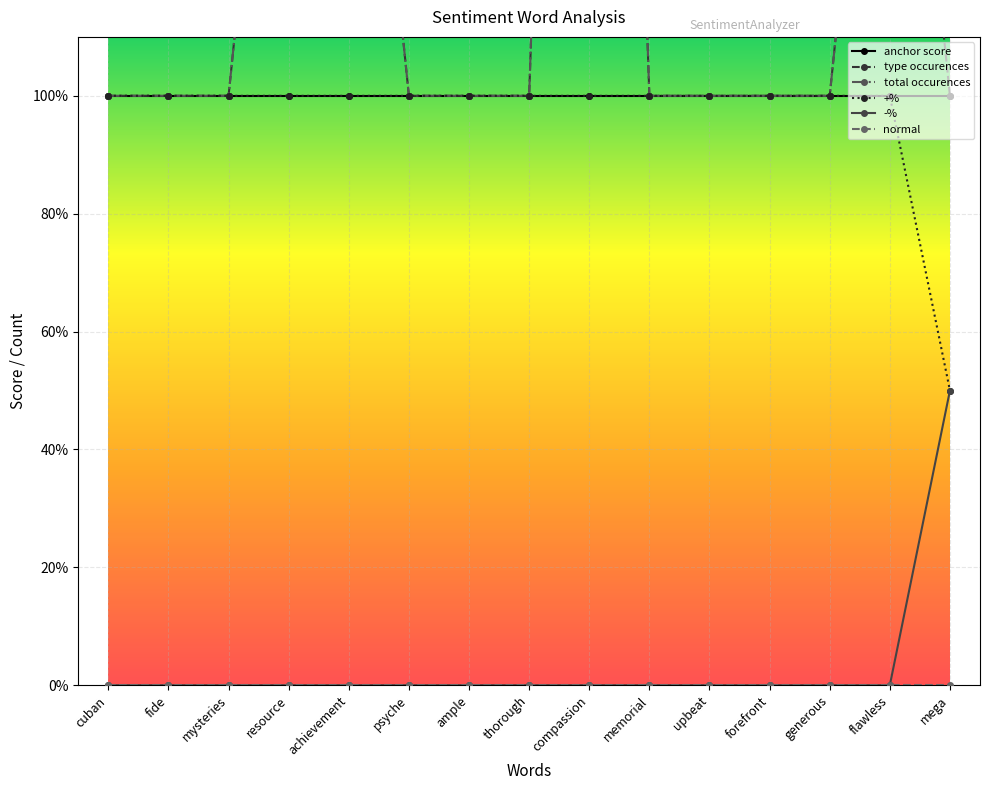

True or false: total occurences has more than 1 points higher than both neighbors.

False